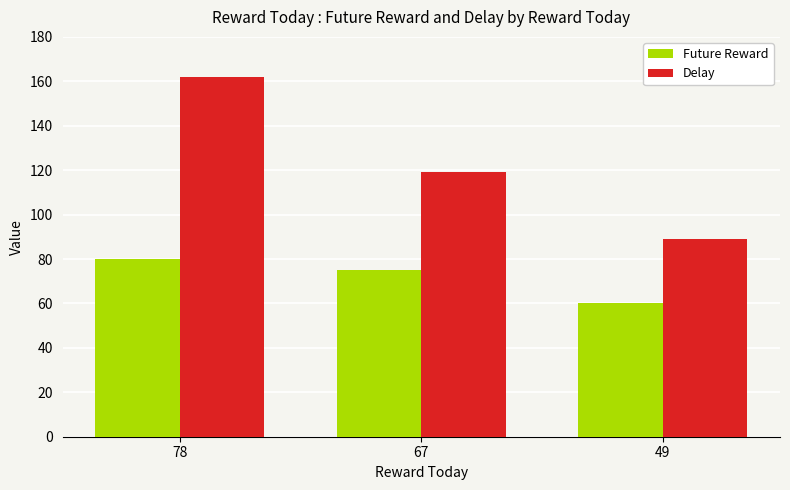

True or false: Delay has a value of 162 at 78.

True